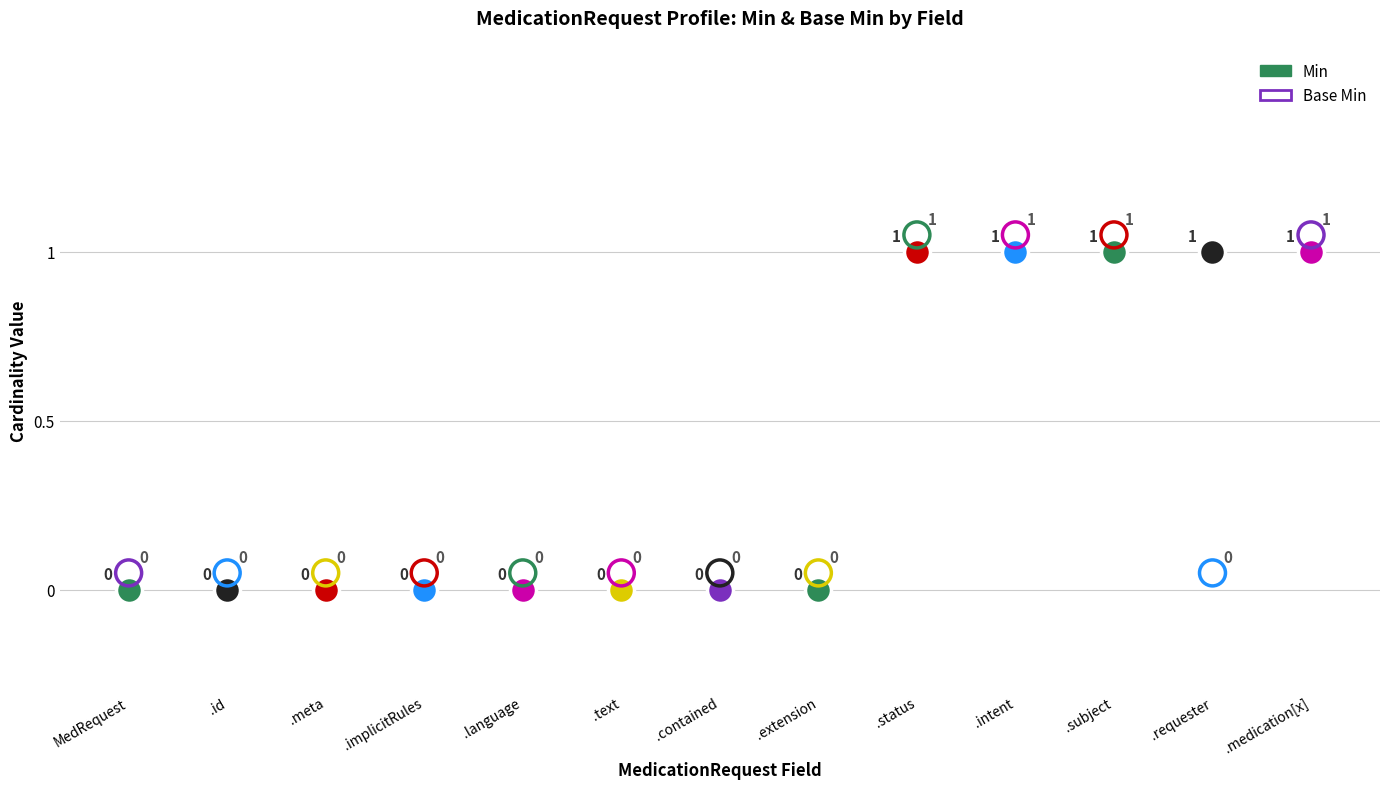

Which series has the widest spread of Y values?

Min